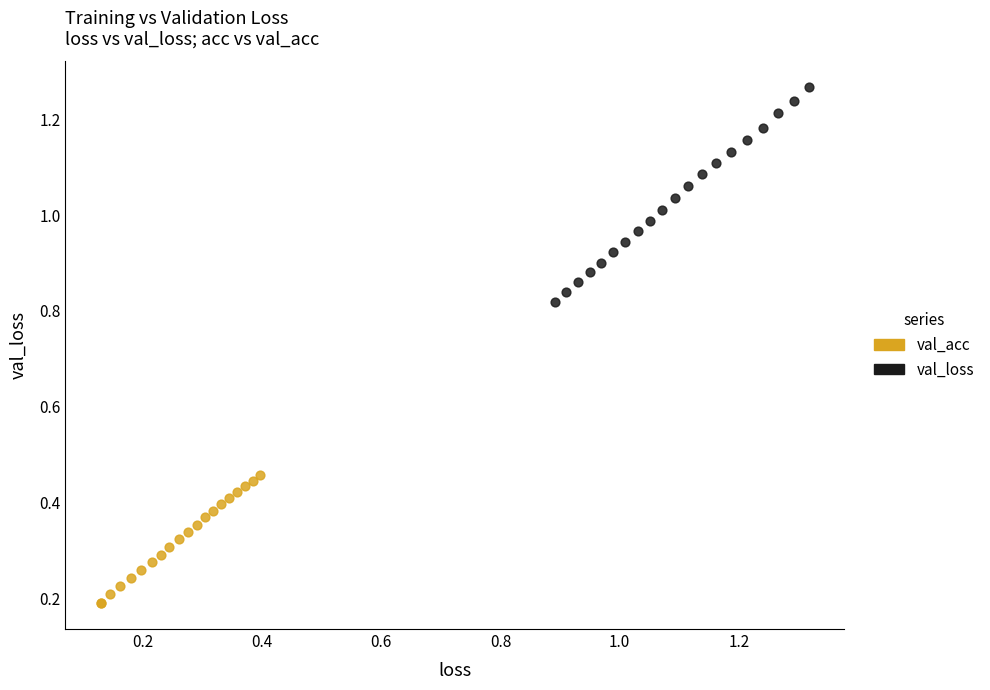

Which series has the largest Y range (max minus min)?

val_loss